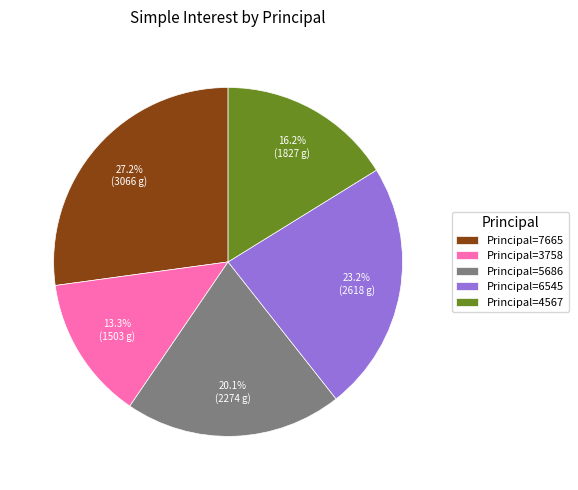

Is the sum of Principal=5686 and Principal=3758 greater than half?

No